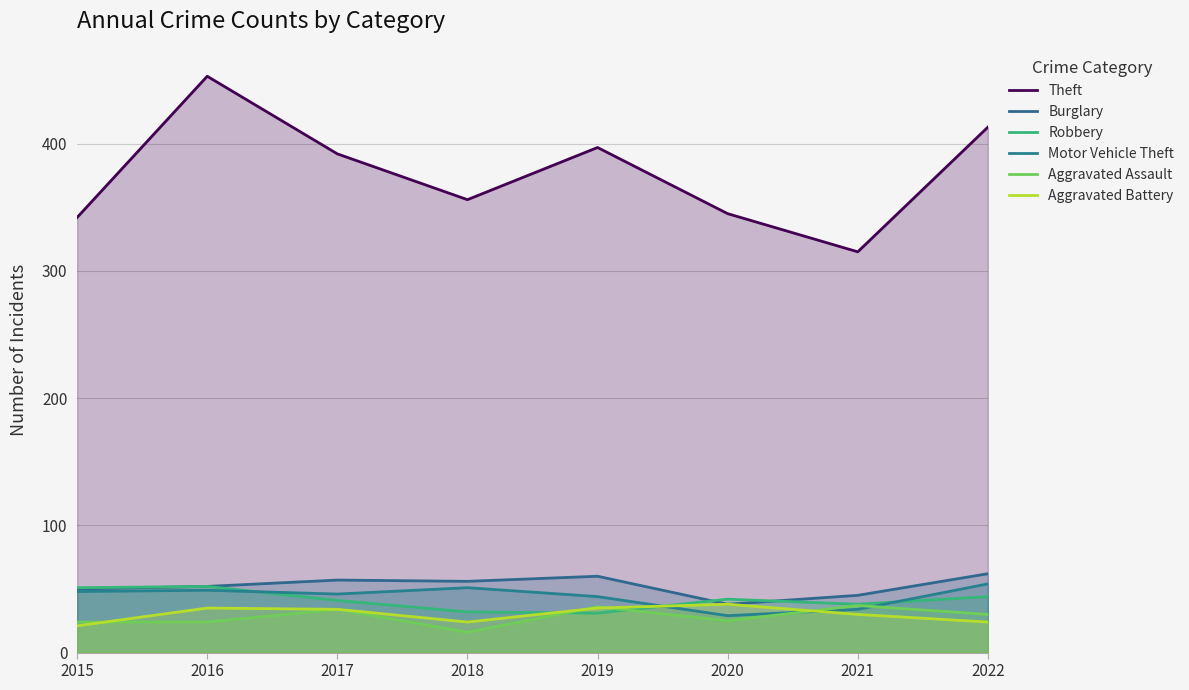

What value does the Aggravated Battery series have at 2016?

35